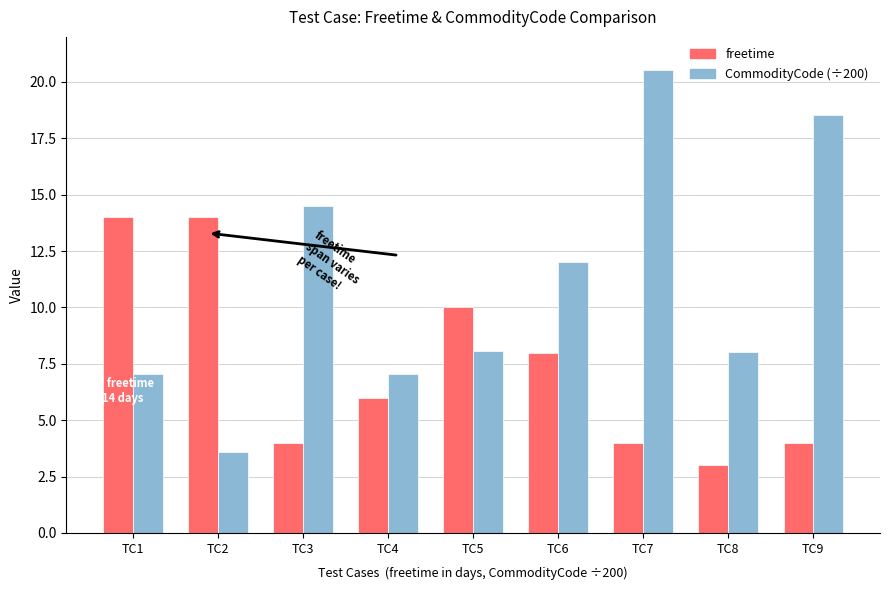

What is the value of the CommodityCode (÷200) bar at the 5th from the left?

8.1